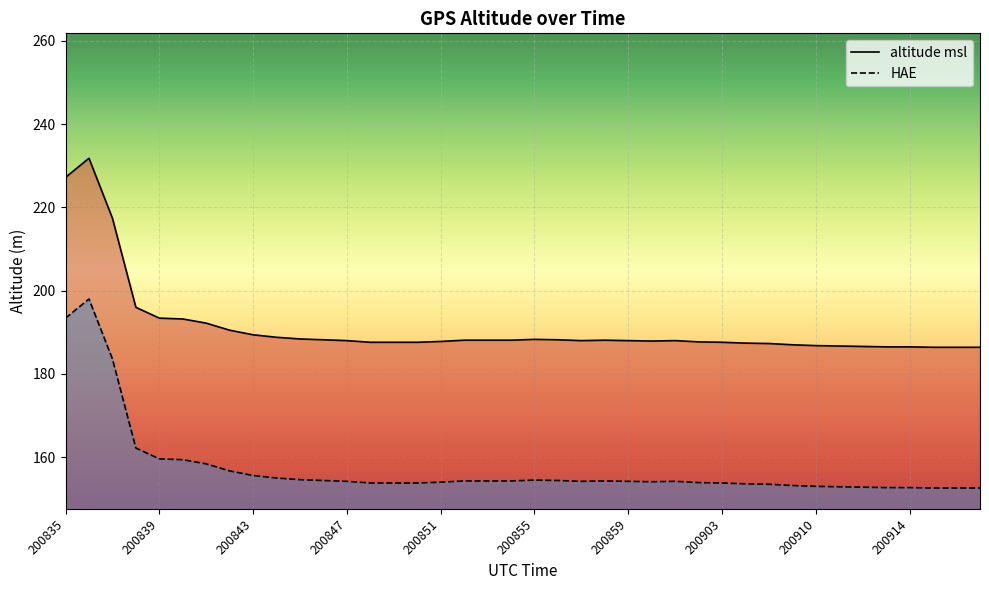

True or false: HAE and altitude msl cross at least once.

False